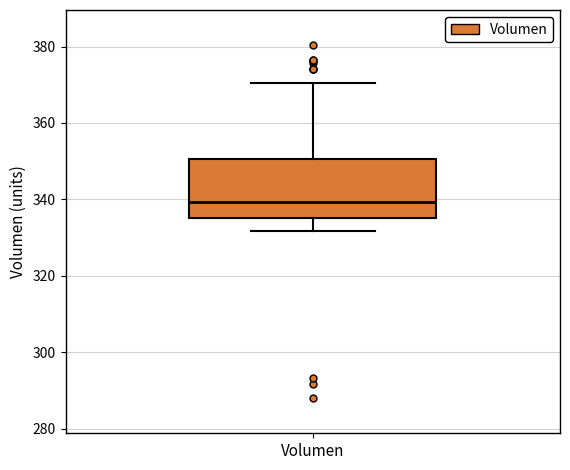

Transcribe this box plot: give where the median line is, the range the box spans, and where the two whiskers end, as read against the y-axis. The values are not printed on the chart, so give them approximately, as read against the axis.

median 340, box 336 to 350, whiskers 332 to 370